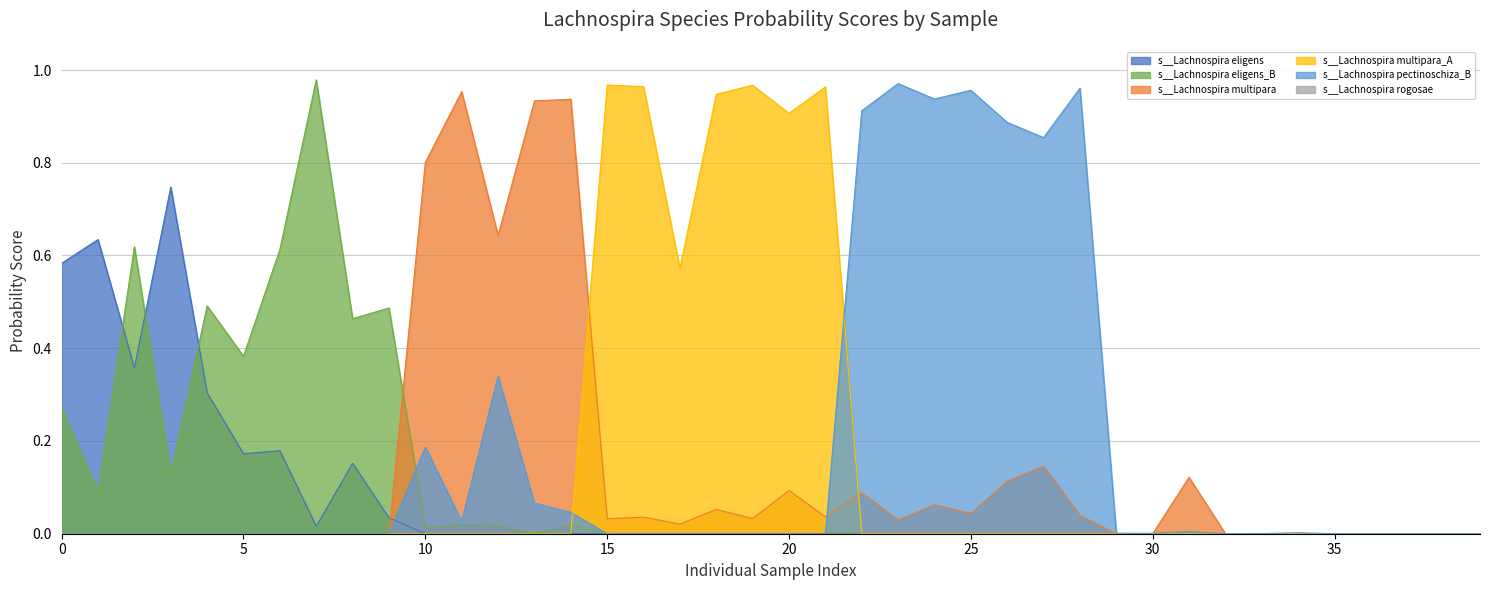

What position from the right is 26?

14